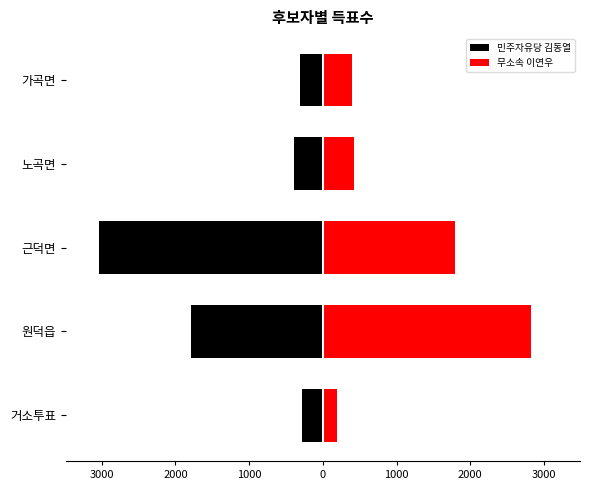

What is the difference between the maximum and second lowest values in the 무소속 이연우 series?

2439